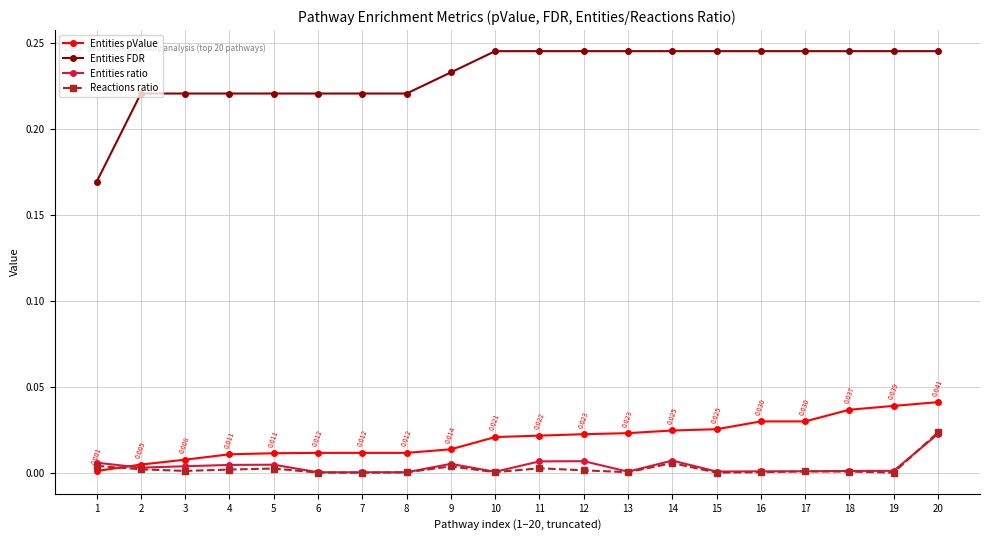

True or false: Entities ratio and Entities FDR intersect in this chart.

False